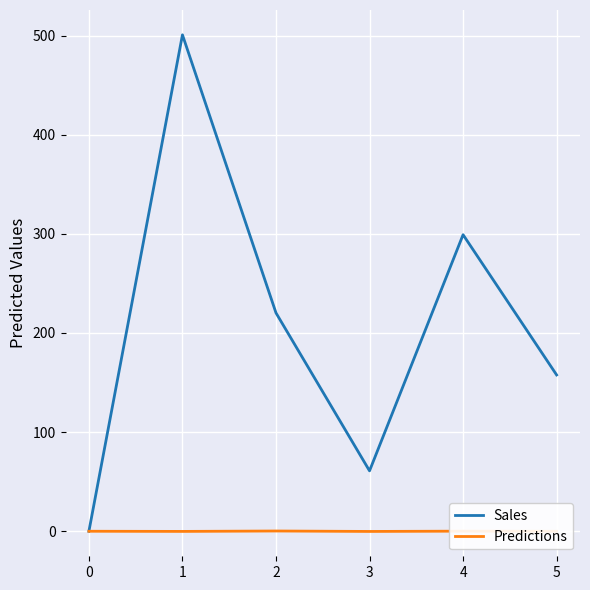

The value of Predictions at 5 is -0.0. True or false?

True